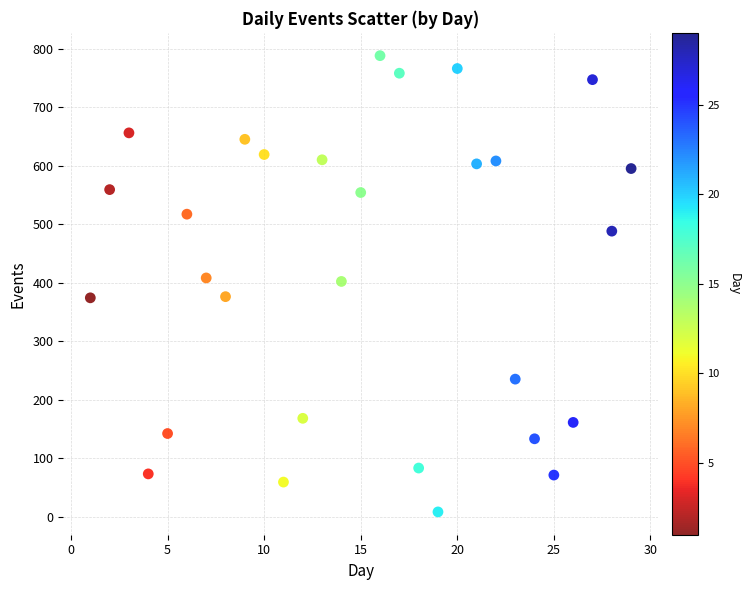

What is the range of X values (max minus min)?

28